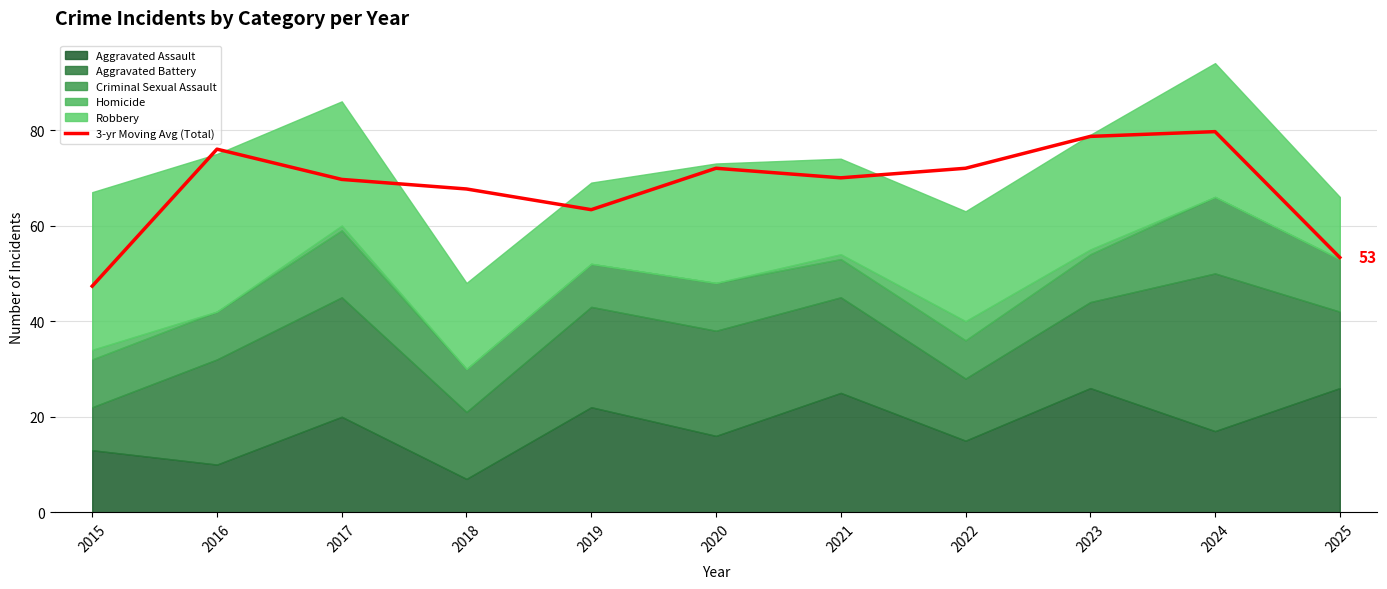

List the labels in order of value, largest first.

2024, 2023, 2016, 2020, 2022, 2021, 2017, 2018, 2019, 2025, 2015